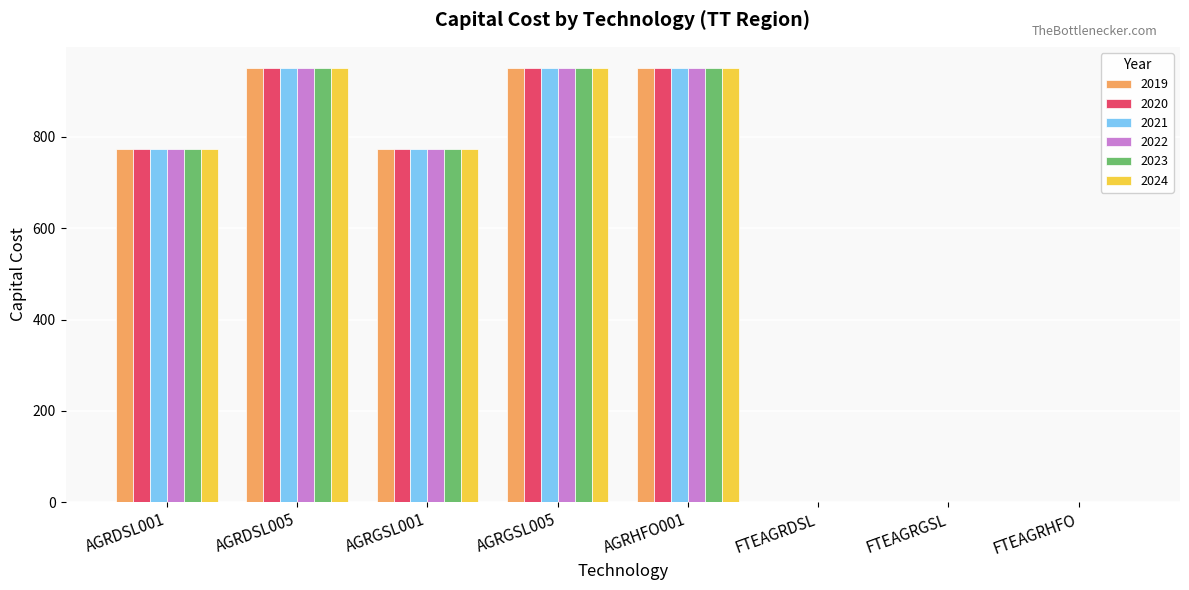

What is the total value across all series at AGRDSL005?

5700.1